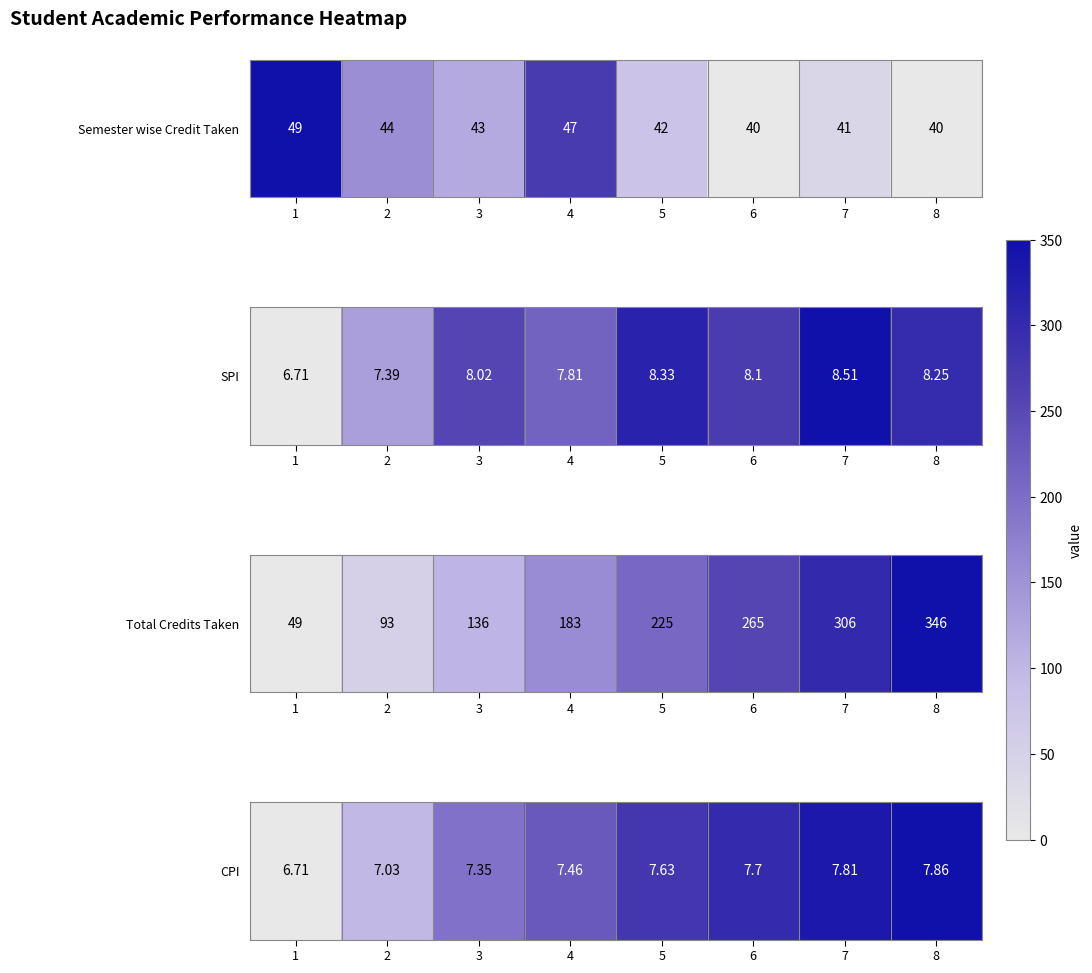

What is the change in value from 1 to 7?

+1.1